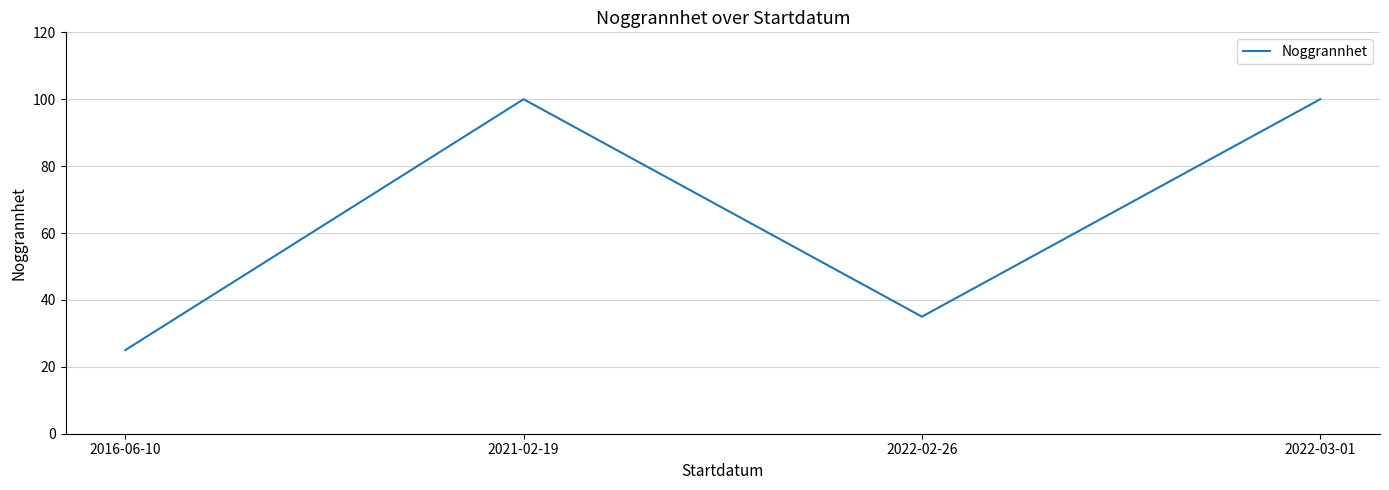

What is the difference between the maximum and minimum values?

75